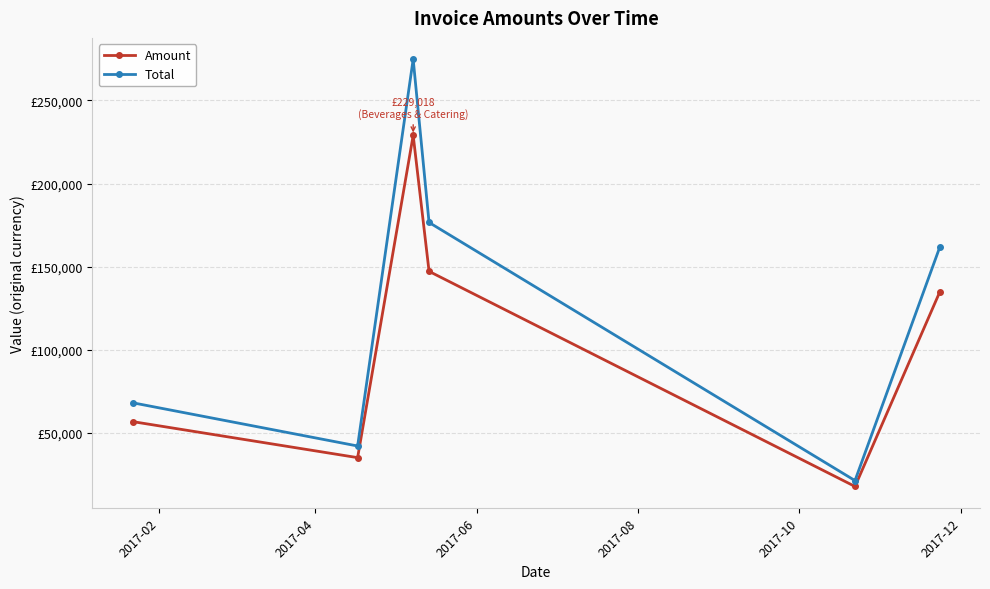

What is the sum of all Total values?

744157.0